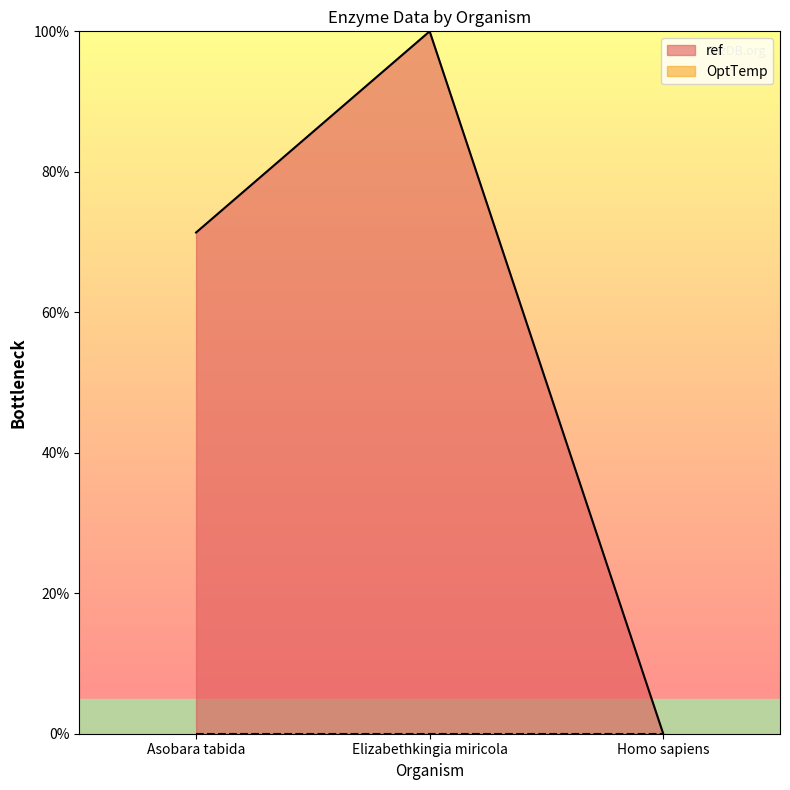

The value at Elizabethkingia miricola is 50.6. True or false?

False